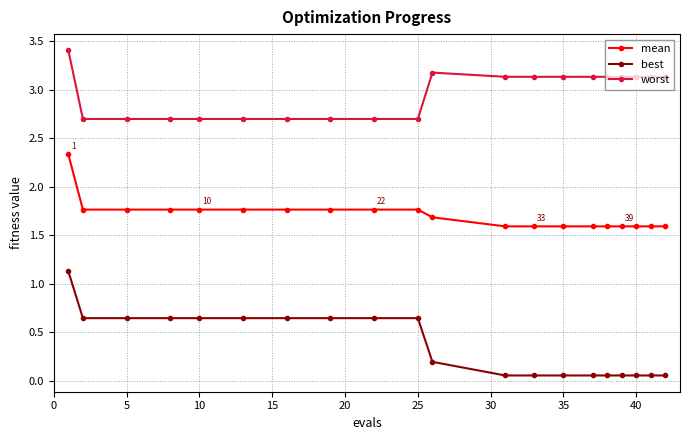

How many worst values are between 2 and 3?

9